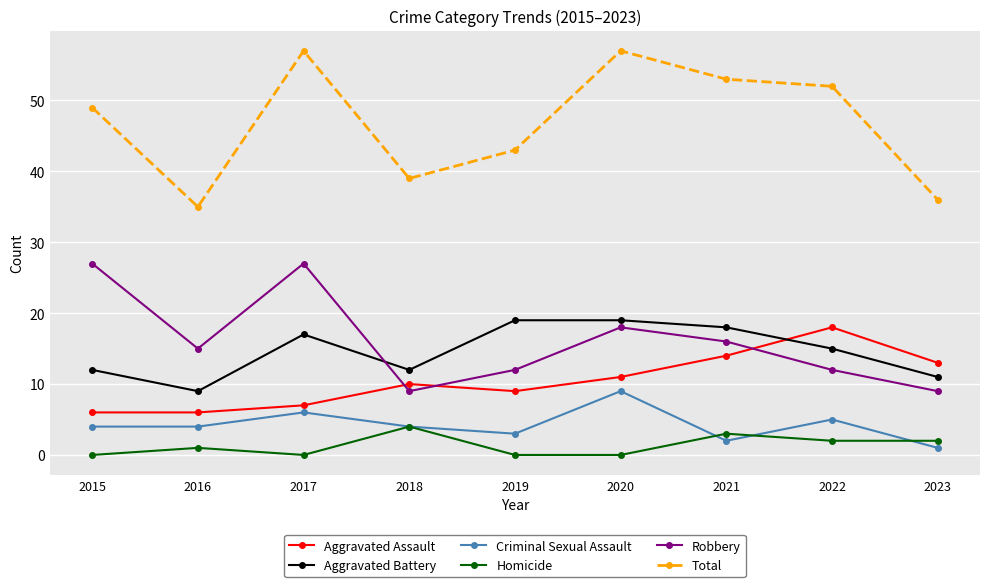

True or false: Homicide has more than 0 points higher than both neighbors.

True